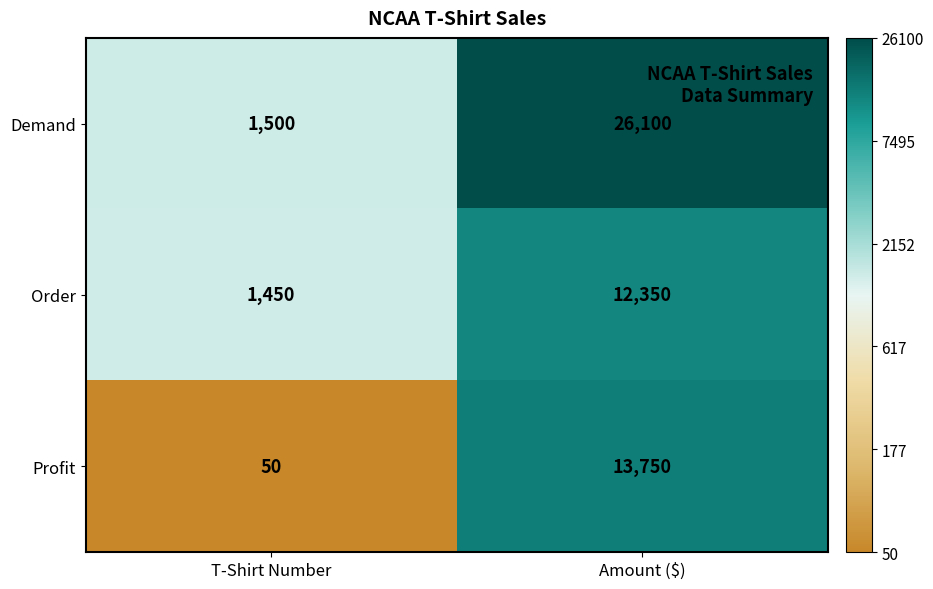

True or false: Demand has a value of 1500 at T-Shirt Number.

True